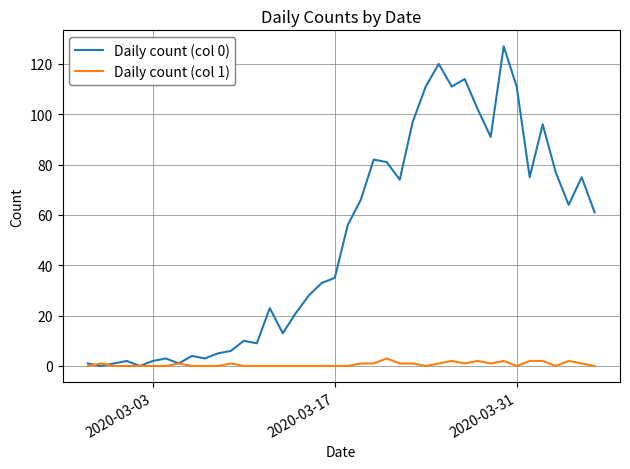

Which series has the largest total across all categories?

Daily count (col 0)